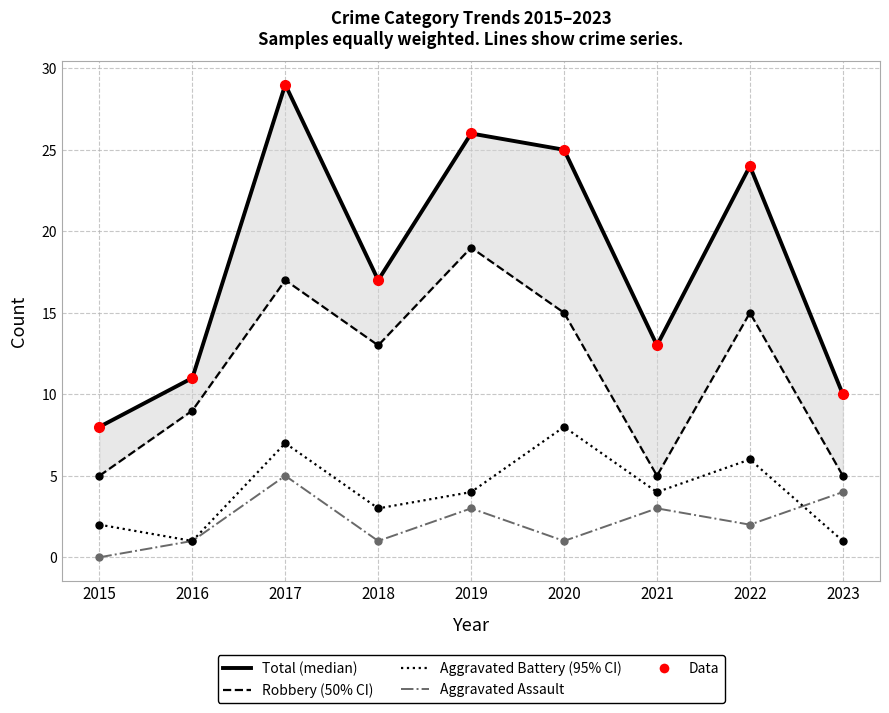

True or false: Aggravated Battery has a value of 1 at 2016.

False